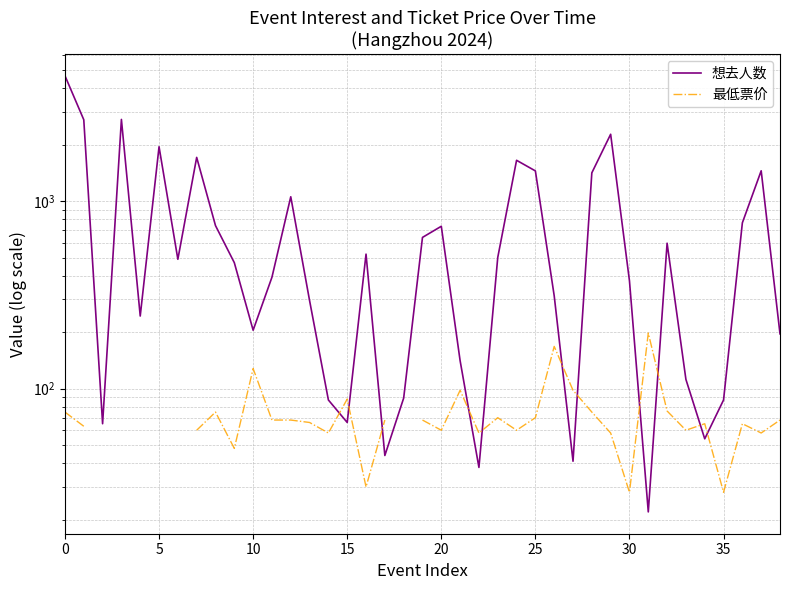

What is the label of the 4th point from the right?

35